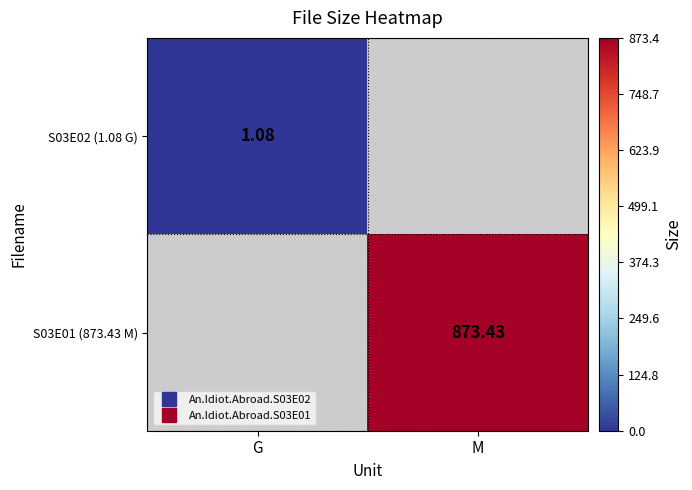

Which category has the highest value in the S03E02 (1.08 G) series?

G